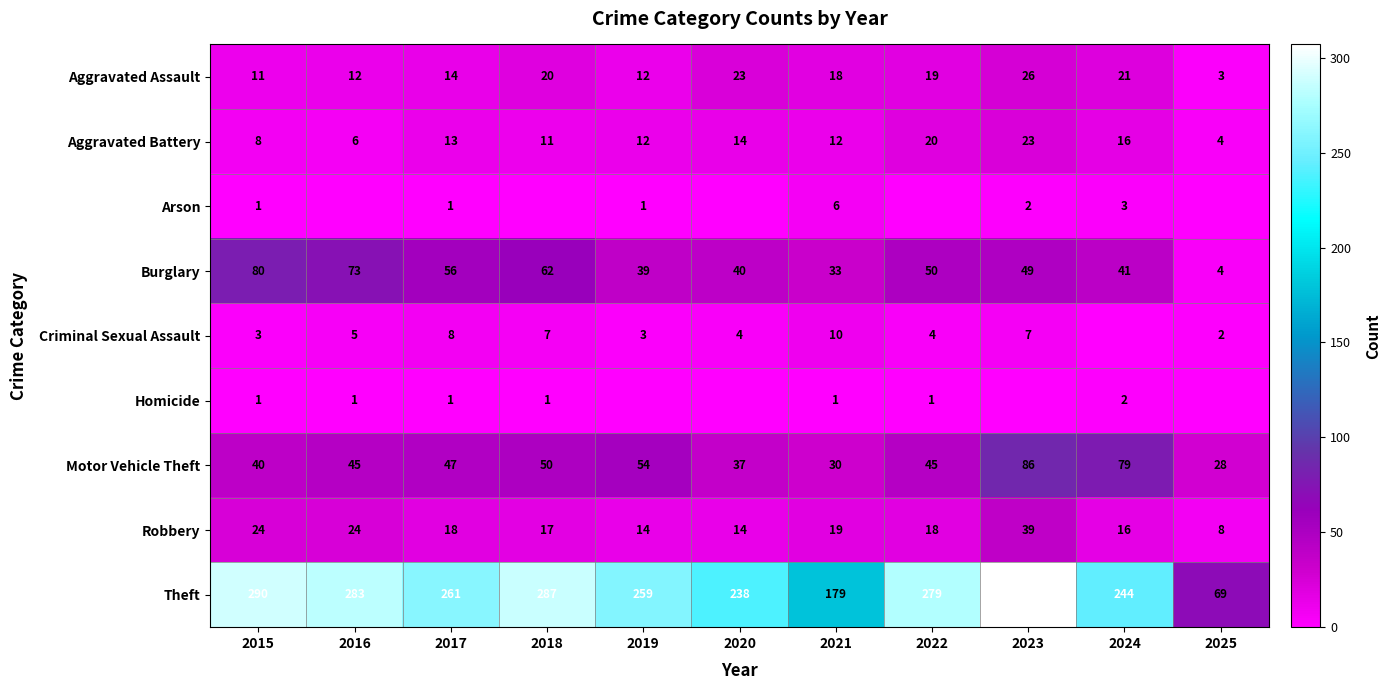

What is the difference between the second highest and minimum values in the Theft series?

221